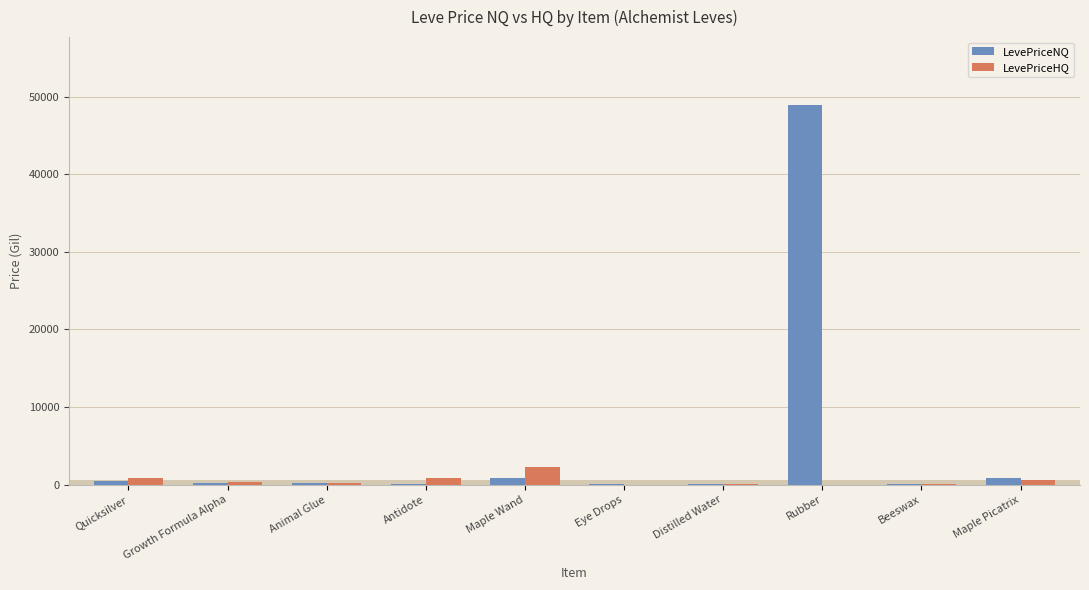

Is the value of LevePriceHQ at Maple Wand greater than the value of LevePriceNQ at Antidote?

Yes